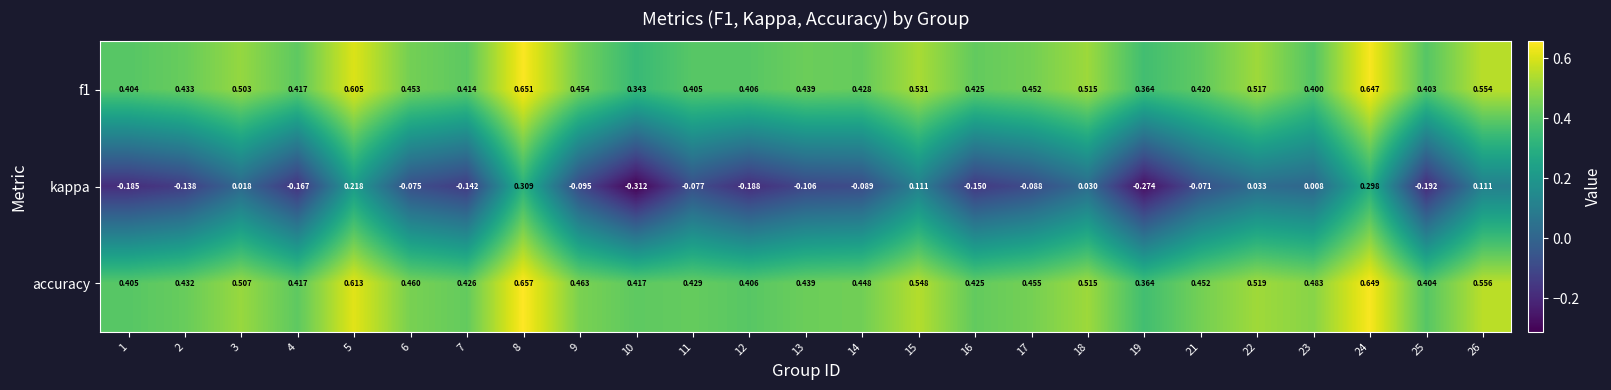

How many data points does each series have?

25